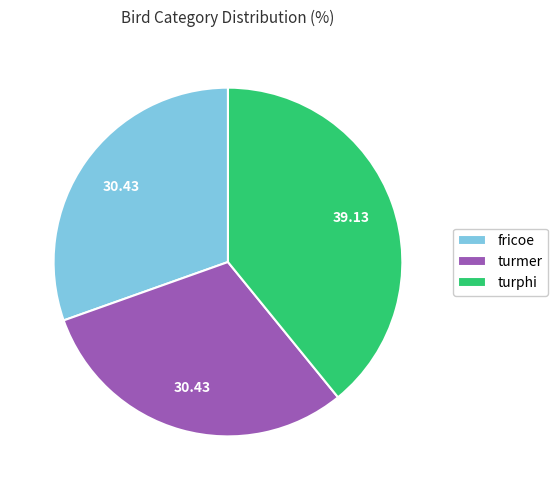

True or false: turmer accounts for 24% of the total.

False